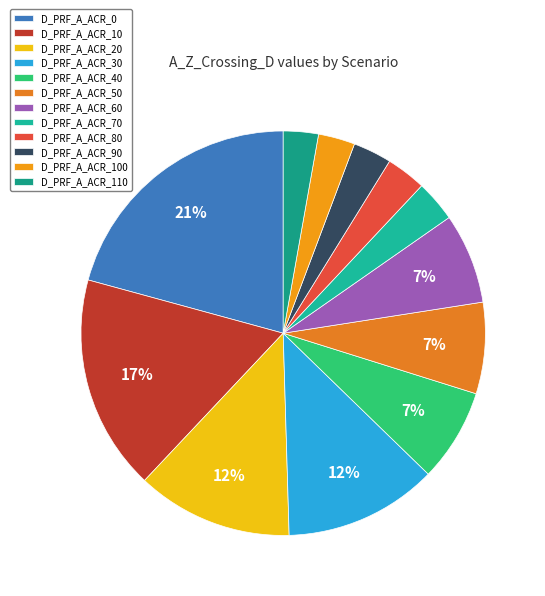

Which slice is the smallest?

D_PRF_A_ACR_110